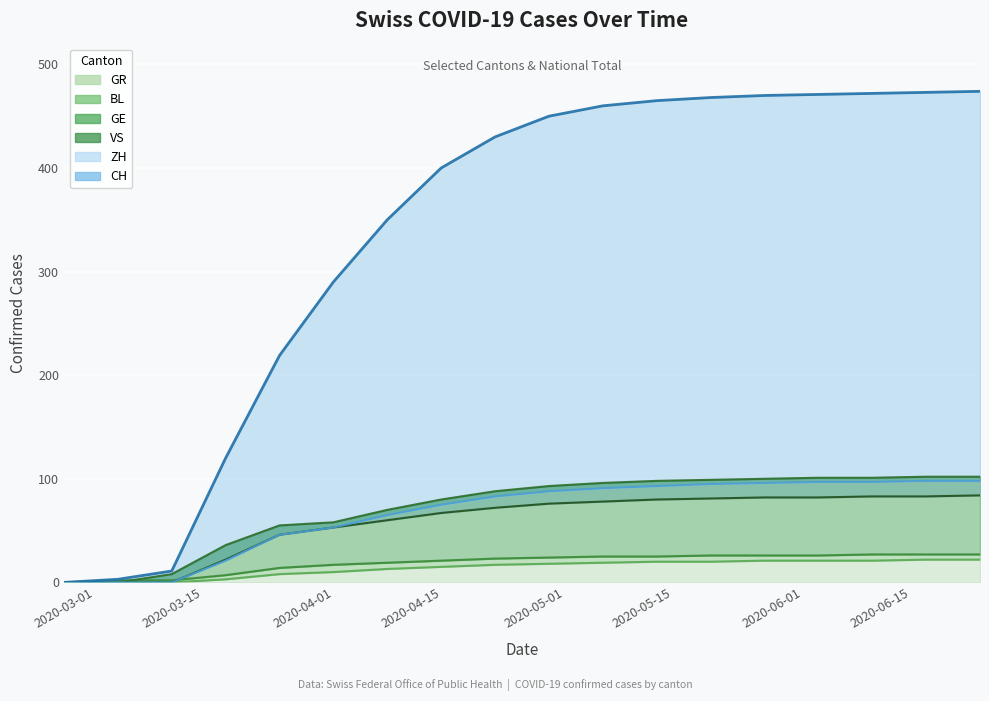

What is the difference between the maximum and minimum values in the ZH series?

98